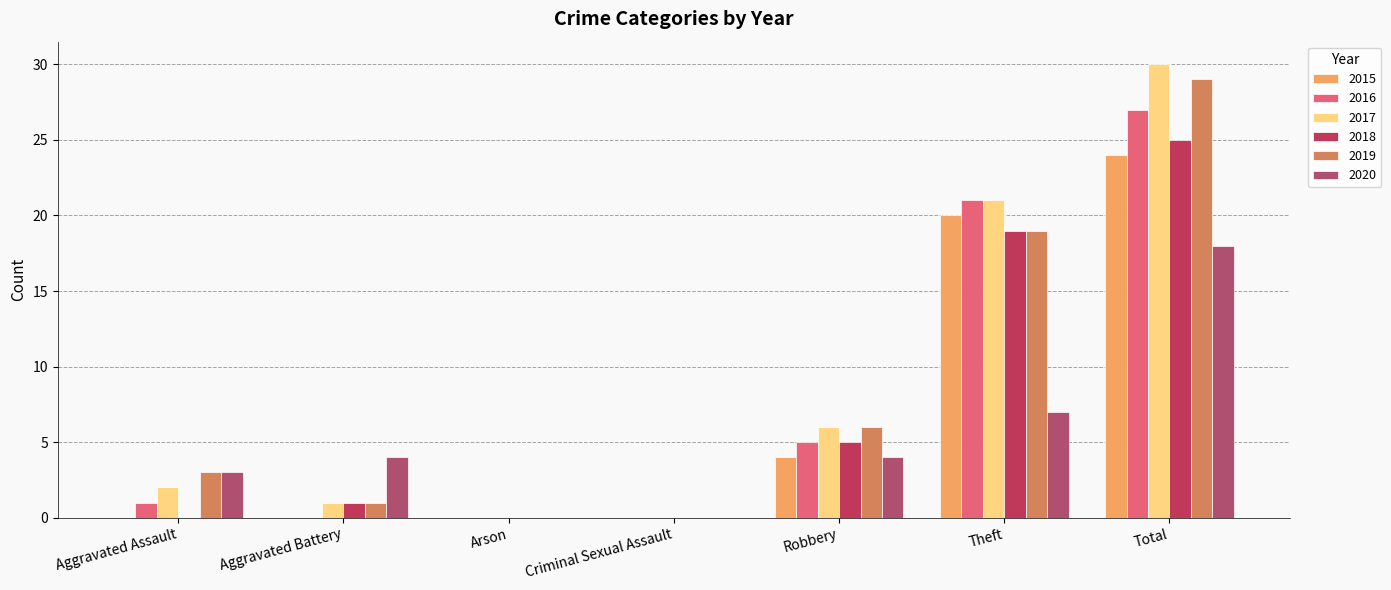

Which category has the highest value across all series?

Total